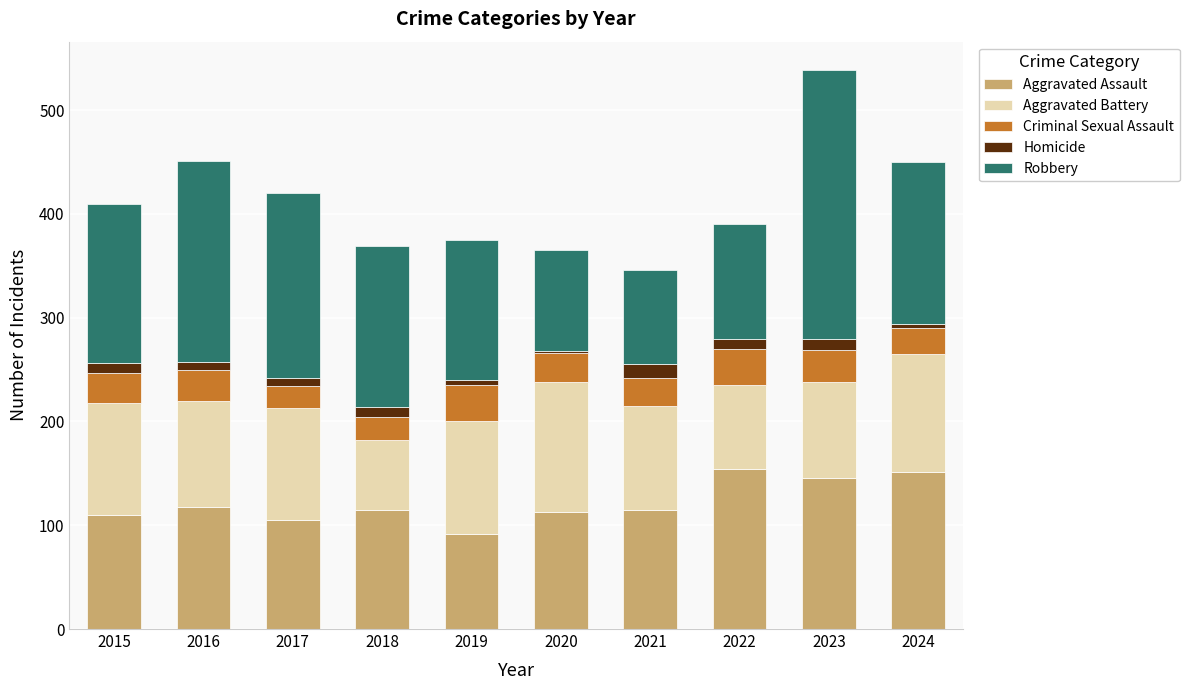

At which category is the sum across all series the highest?

2023